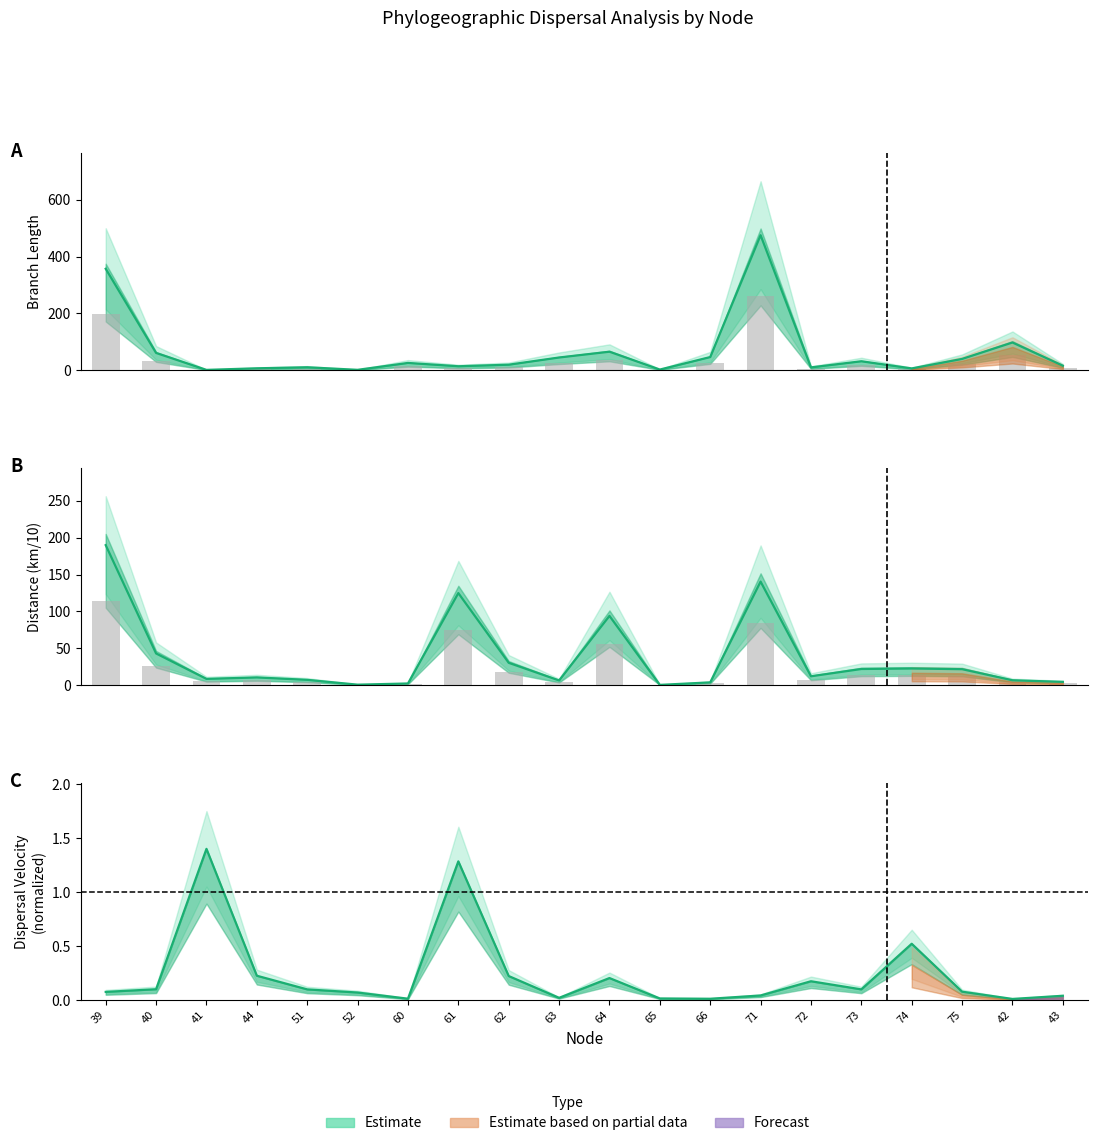

What is the average value of the length series?

66.3